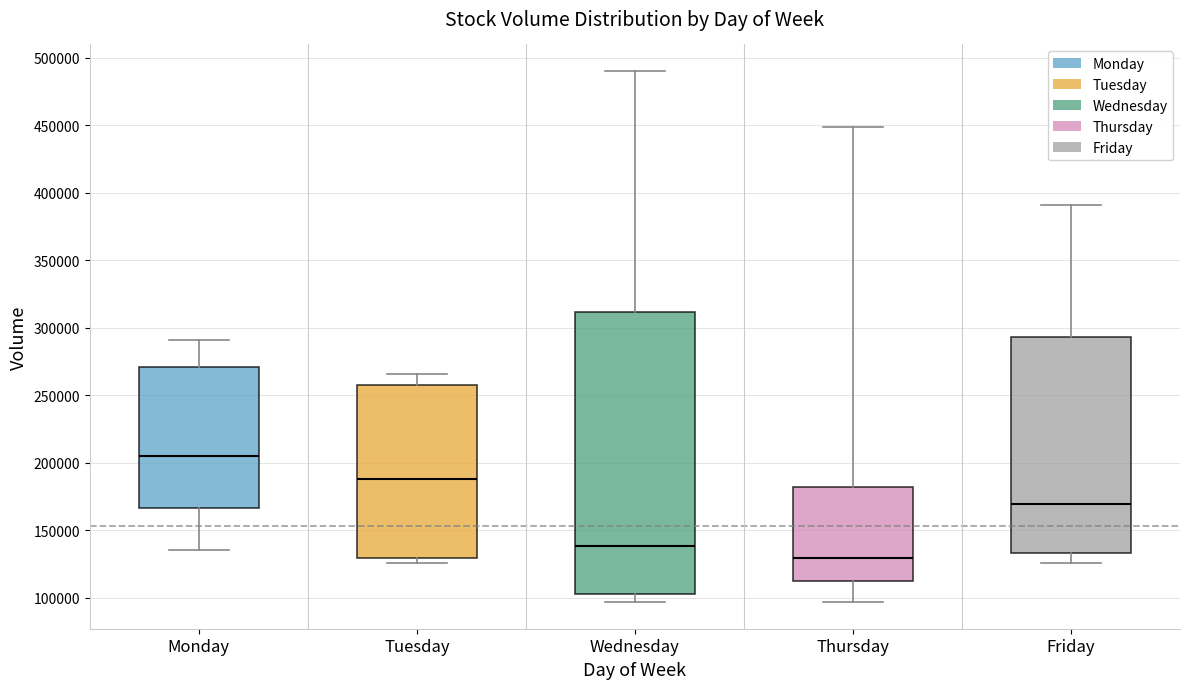

Reading left to right, read every box against the y-axis: the position of its median line, the range the box covers, and the ends of its whiskers. The values are not printed on the chart, so give them approximately, as read against the axis.

Monday: median 205000, box 165000 to 270000, whiskers 135000 to 290000
Tuesday: median 190000, box 130000 to 255000, whiskers 125000 to 265000
Wednesday: median 140000, box 105000 to 310000, whiskers 95000 to 490000
Thursday: median 130000, box 115000 to 180000, whiskers 95000 to 450000
Friday: median 170000, box 135000 to 295000, whiskers 125000 to 390000